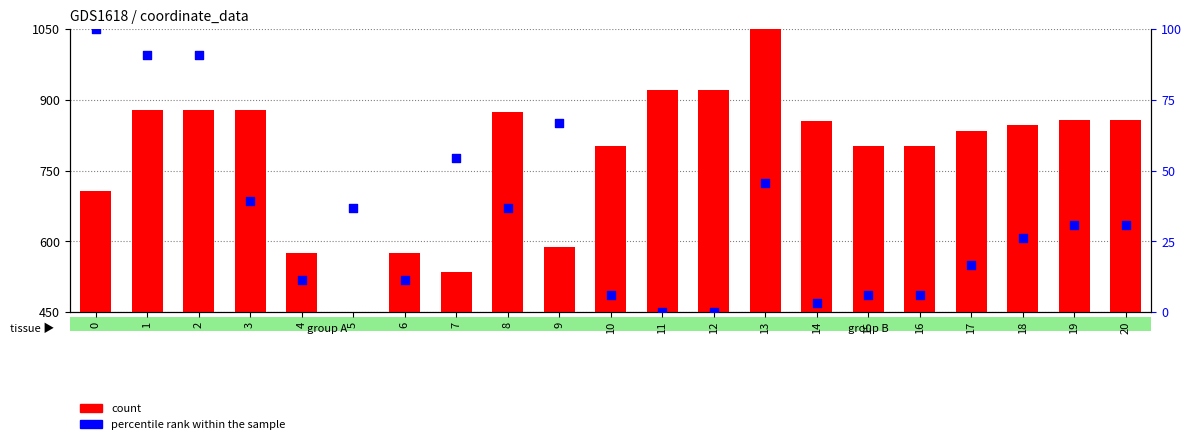

Which series reaches the minimum Y coordinate?

percentile rank within the sample